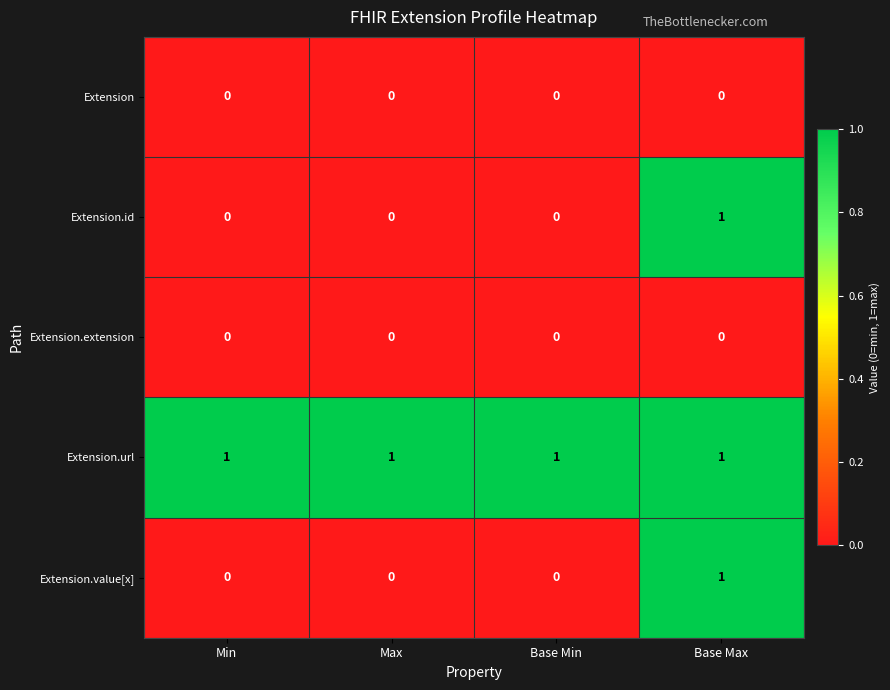

Reading left to right, transcribe all the data shown in this chart.

Extension: Min=0	Max=0	Base Min=0	Base Max=0
Extension.id: Min=0	Max=0	Base Min=0	Base Max=1
Extension.extension: Min=0	Max=0	Base Min=0	Base Max=0
Extension.url: Min=1	Max=1	Base Min=1	Base Max=1
Extension.value[x]: Min=0	Max=0	Base Min=0	Base Max=1